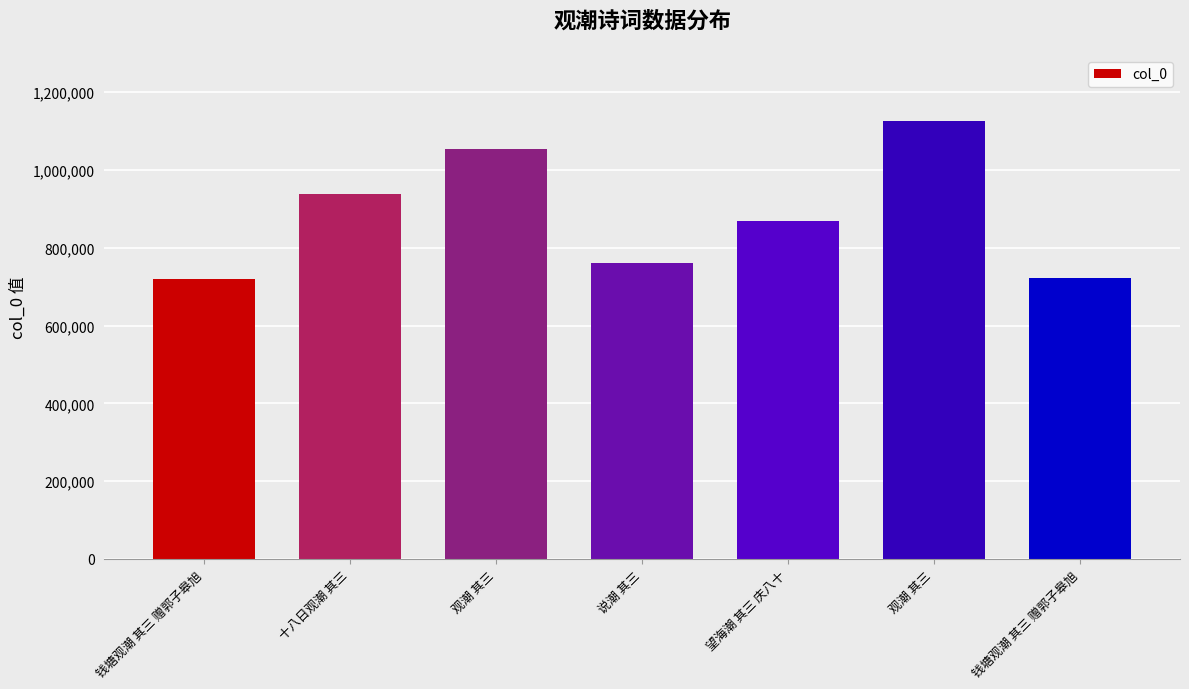

What is the ratio of the value at 说潮 其三 to the value at 观潮 其三?

0.7